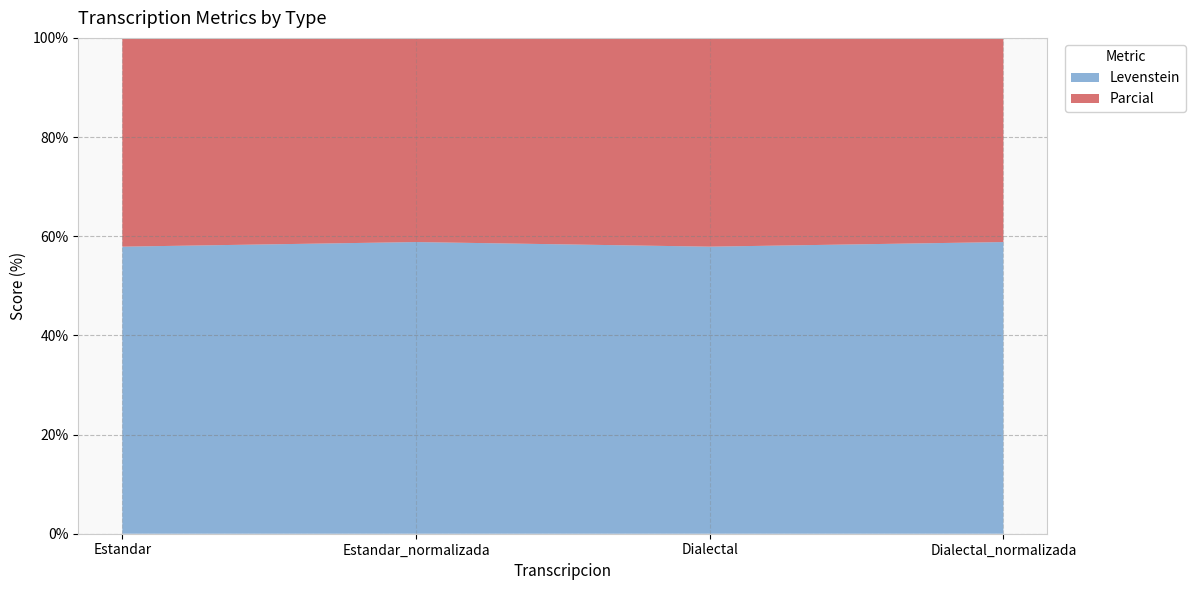

Reading left to right, what are all the values shown in this chart?

Levenstein: Estandar=57.9	Estandar_normalizada=58.8	Dialectal=57.9	Dialectal_normalizada=58.8
Parcial: Estandar=73.3	Estandar_normalizada=75.9	Dialectal=73.3	Dialectal_normalizada=75.9